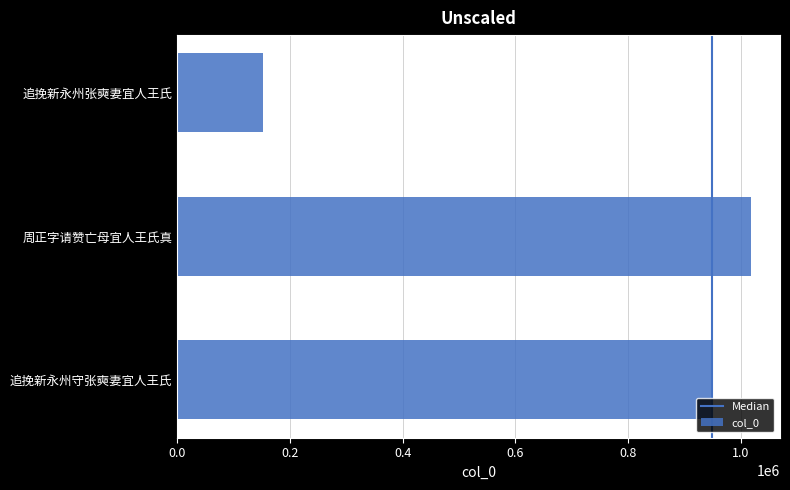

Which category has the highest value across all series?

周正字请赞亡母宜人王氏真